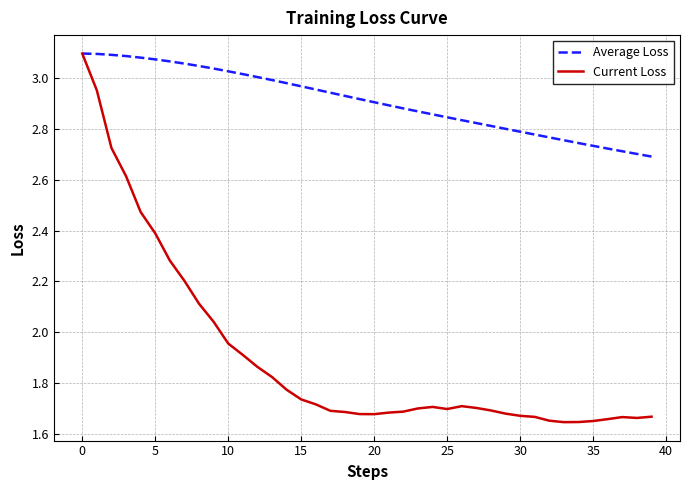

Which series has the largest total across all categories?

Average Loss